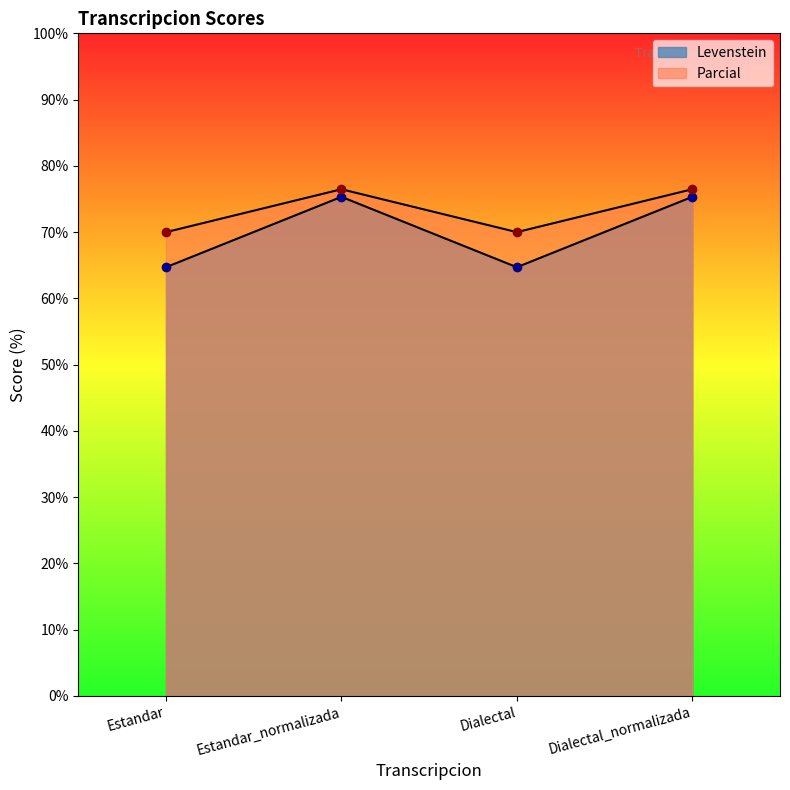

True or false: Parcial and Levenstein cross at least once.

False